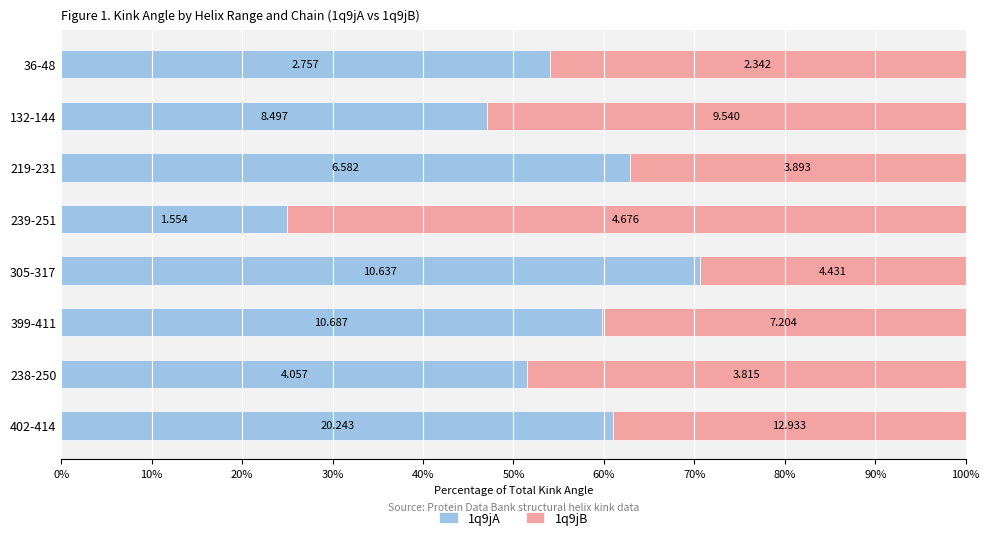

What are all the series names shown in the legend?

1q9jA, 1q9jB